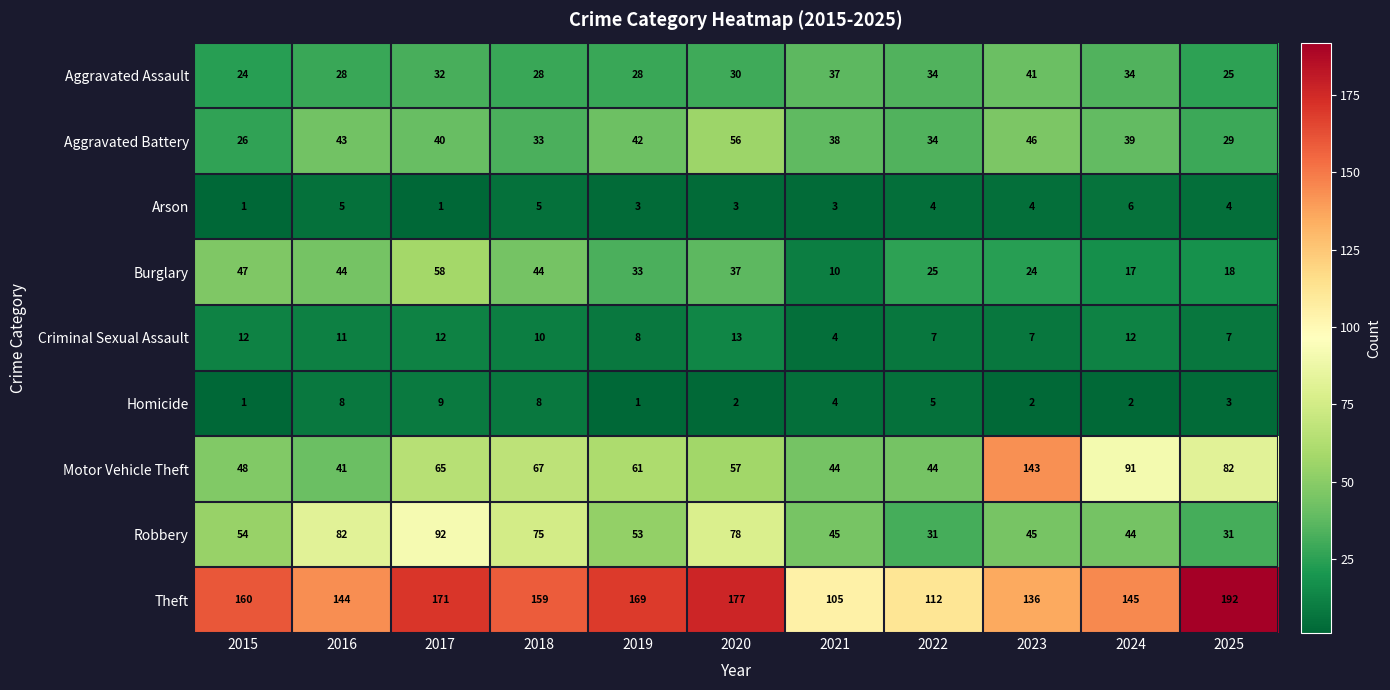

Which series has the largest total across all categories?

Theft